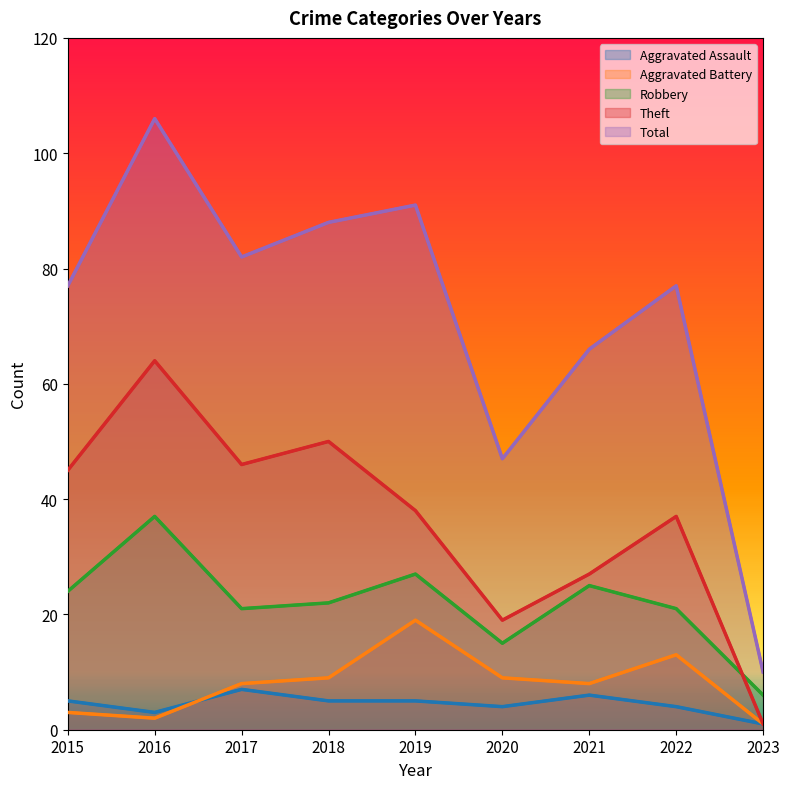

Is the value of Aggravated Assault at 2016 greater than the value of Theft at 2020?

No